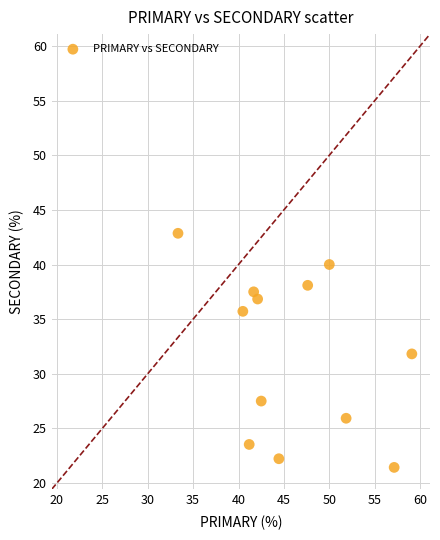

What is the average Y value?

32.0